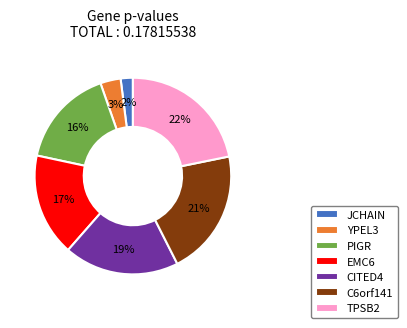

True or false: C6orf141 accounts for 21% of the total.

True